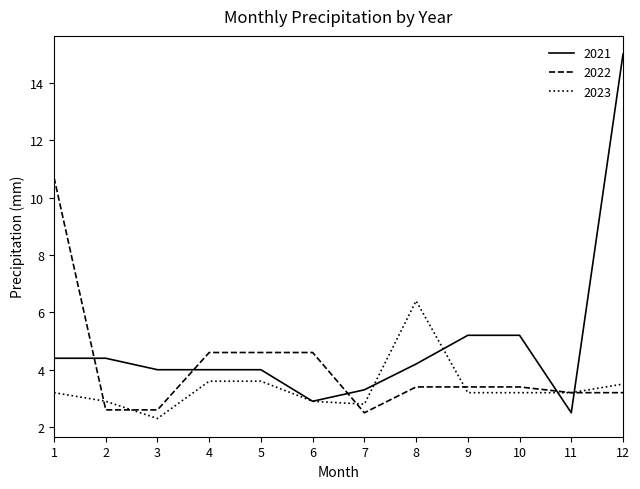

The 2023 series shows 3.2 at 1. True or false?

True